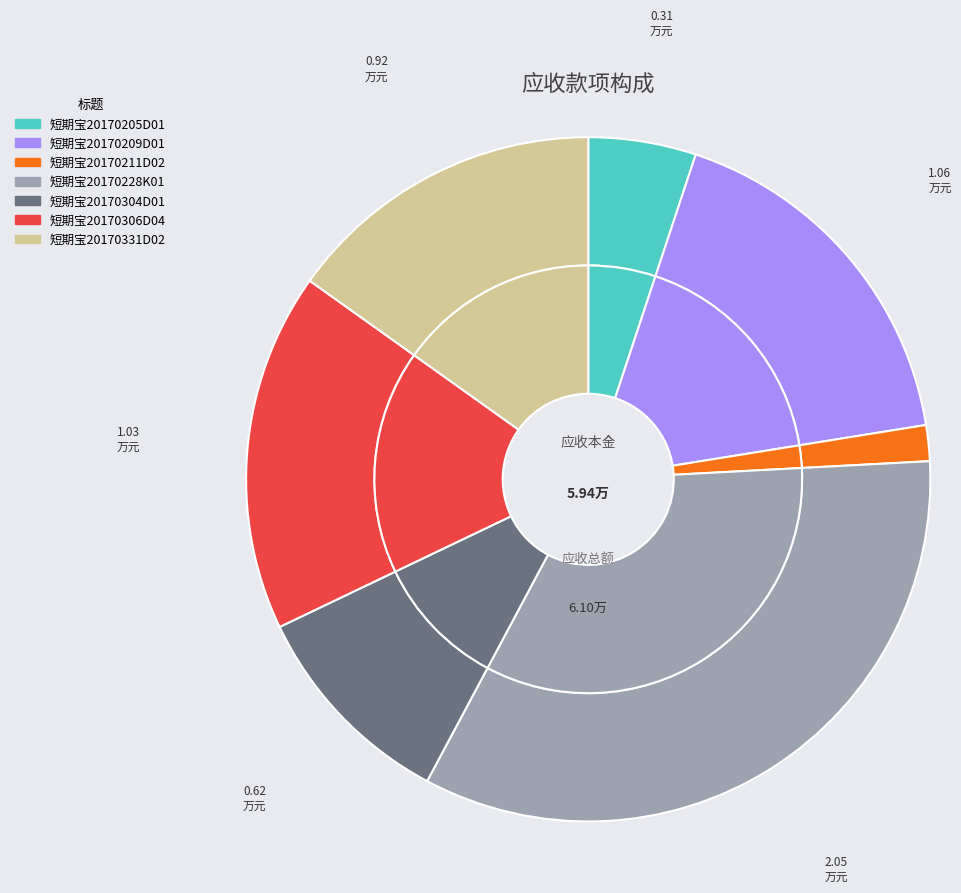

What is the largest slice in the pie chart?

短期宝20170228K01